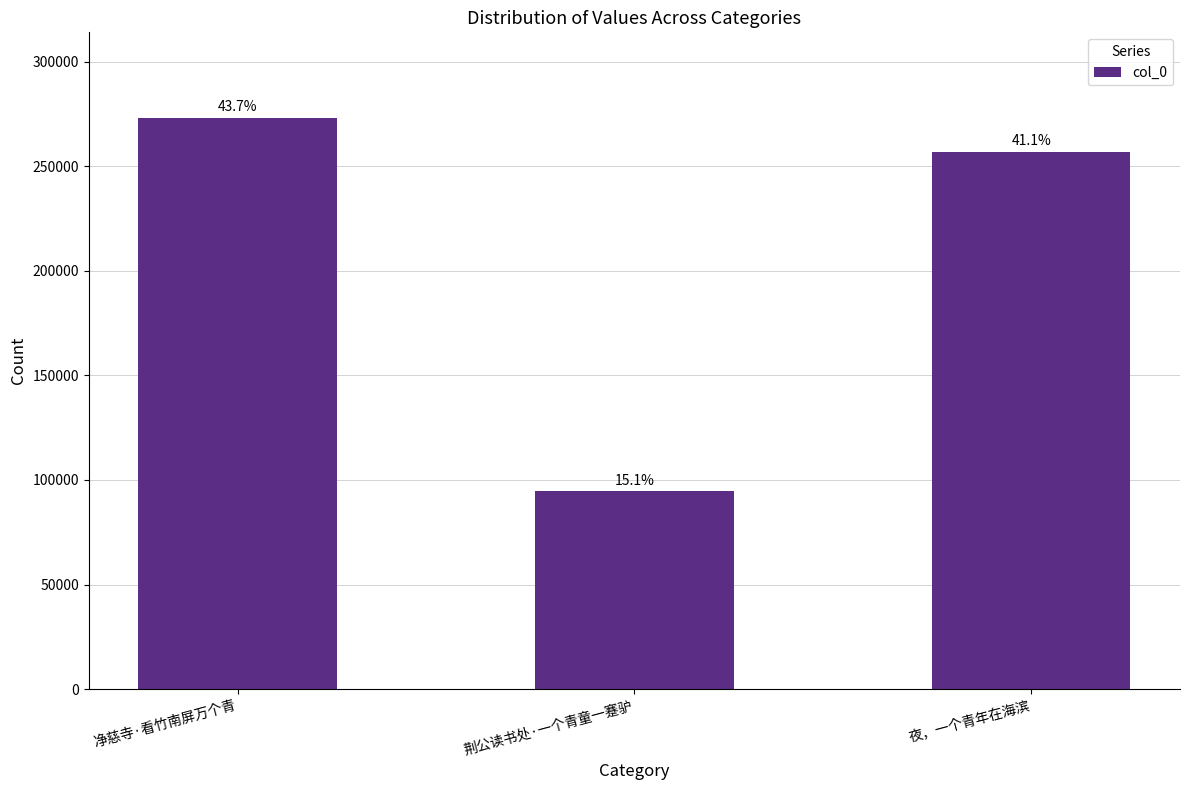

Reading left to right, list all the values displayed in this chart.

273108	94496	257018